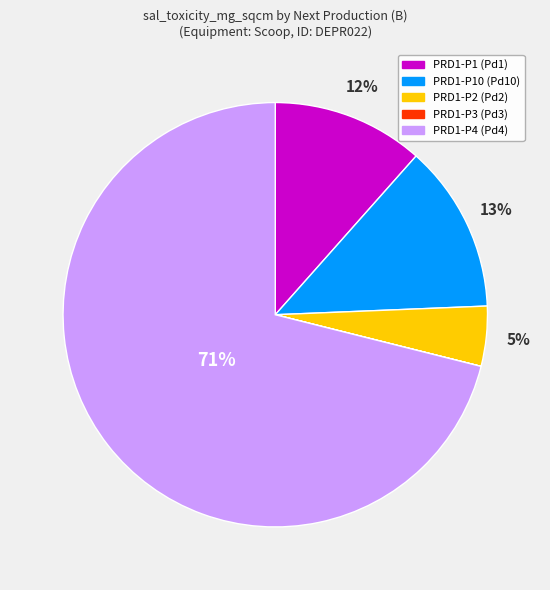

What is the largest slice in the pie chart?

PRD1-P4 (Pd4)